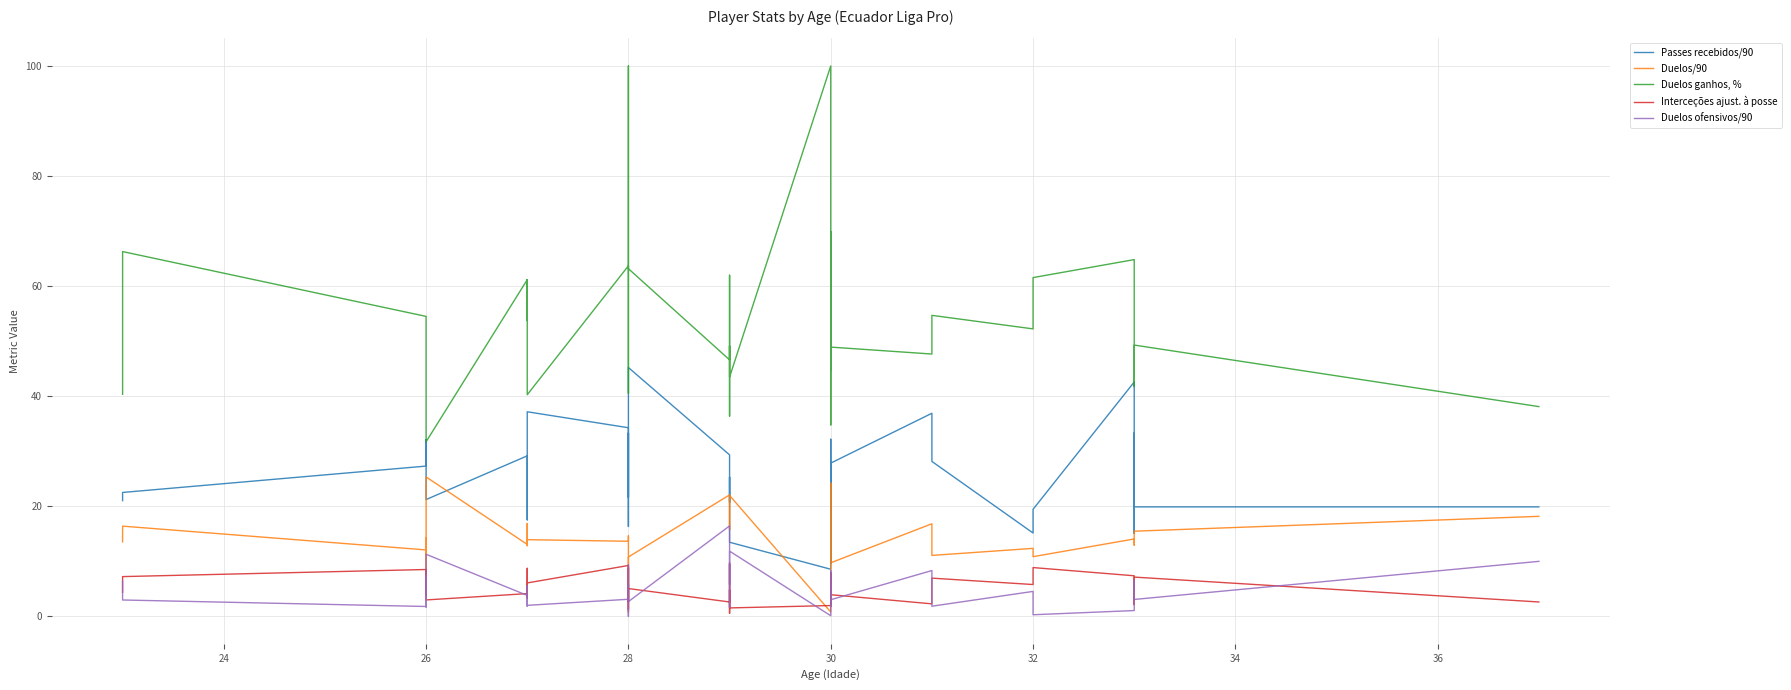

The value of Duelos/90 at 28 is 3.6. True or false?

False